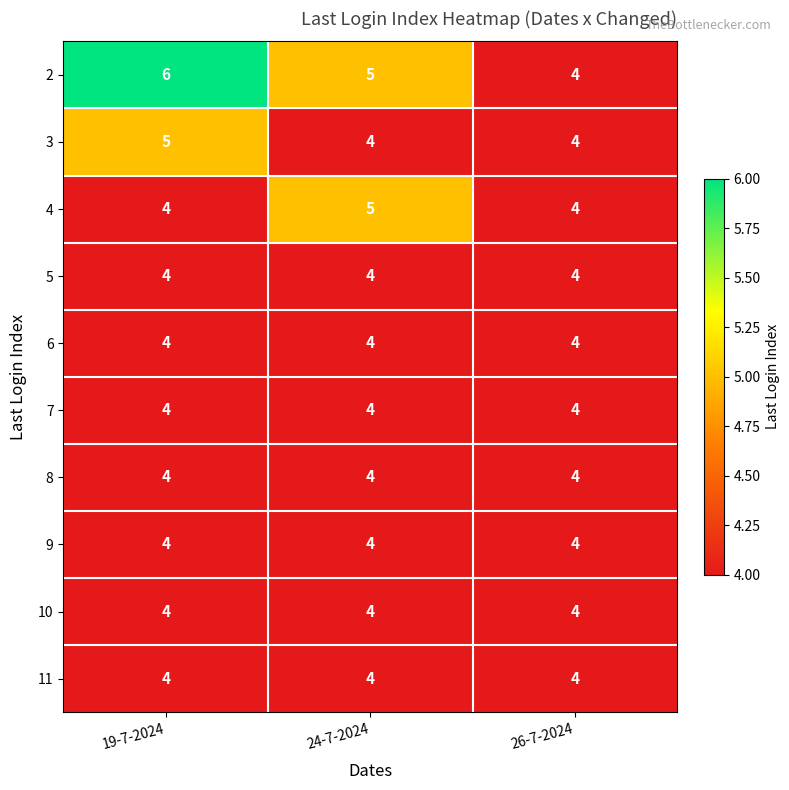

Is it true that 11 equals 4 at 19-7-2024?

True